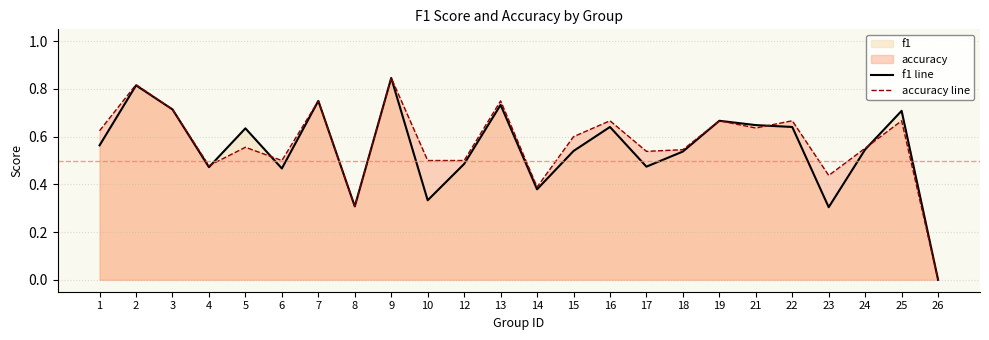

Which category has the highest value in the f1 line series?

9